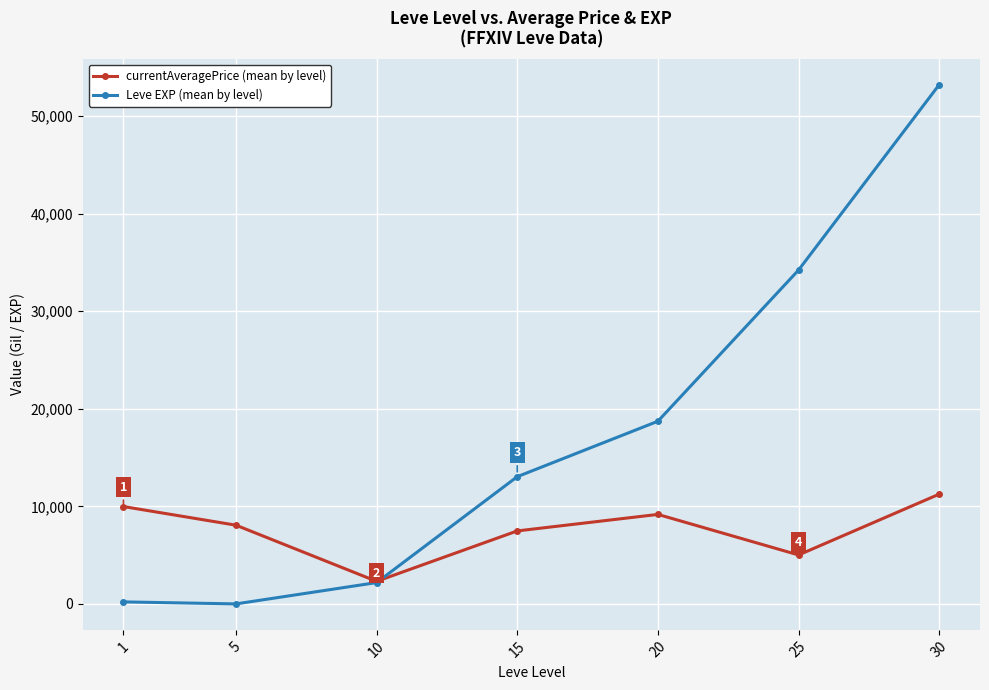

Which series has the largest total across all categories?

Leve EXP (mean by level)